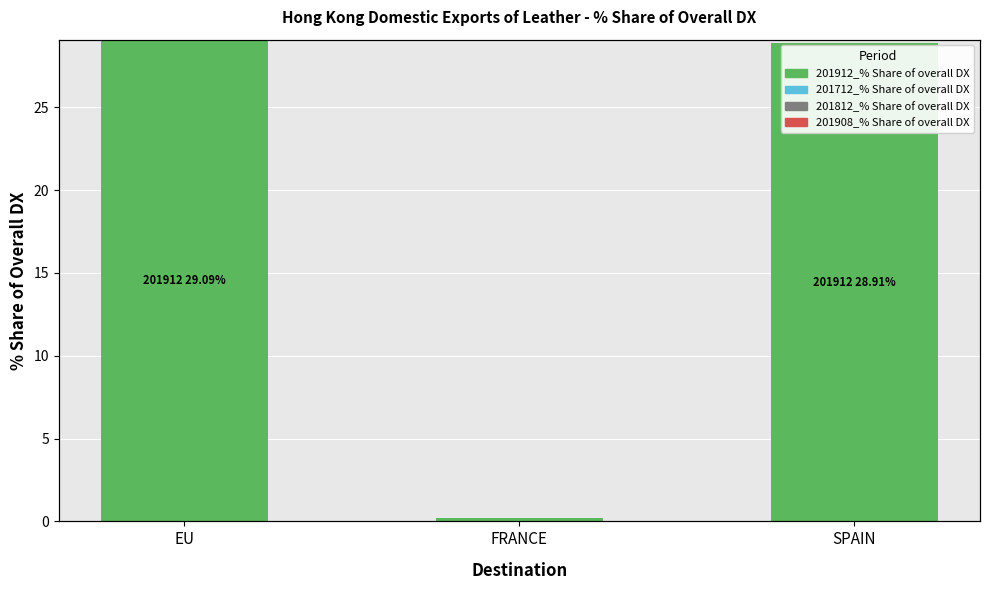

At EU, list the series in order from smallest to largest.

201712_% Share of overall DX, 201812_% Share of overall DX, 201908_% Share of overall DX, 201912_% Share of overall DX